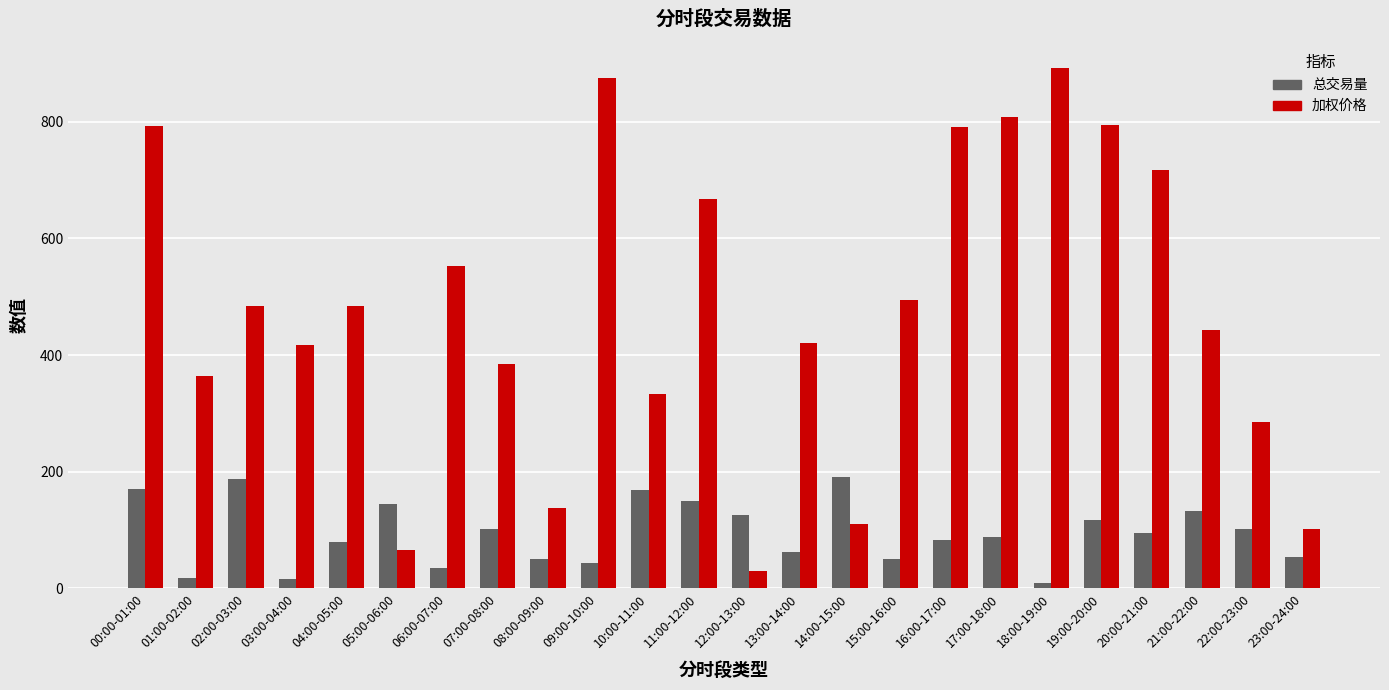

What is the difference between the second highest and minimum values in the 加权价格 series?

846.8